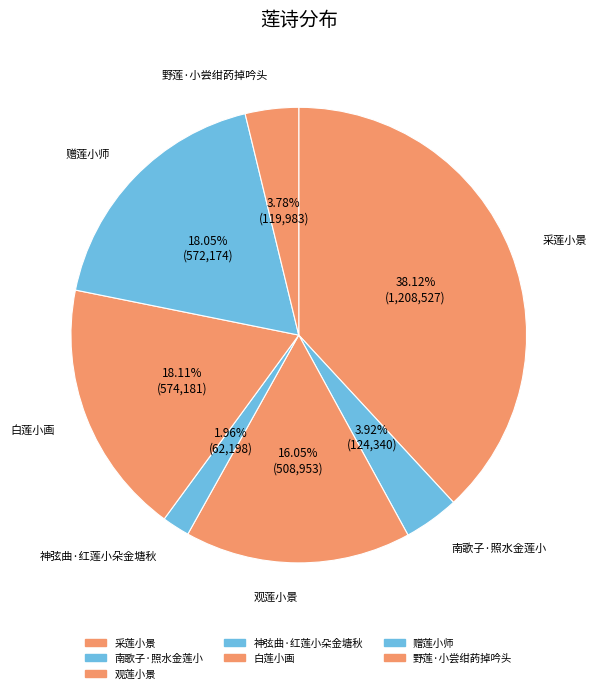

Is there a majority slice in this chart?

No